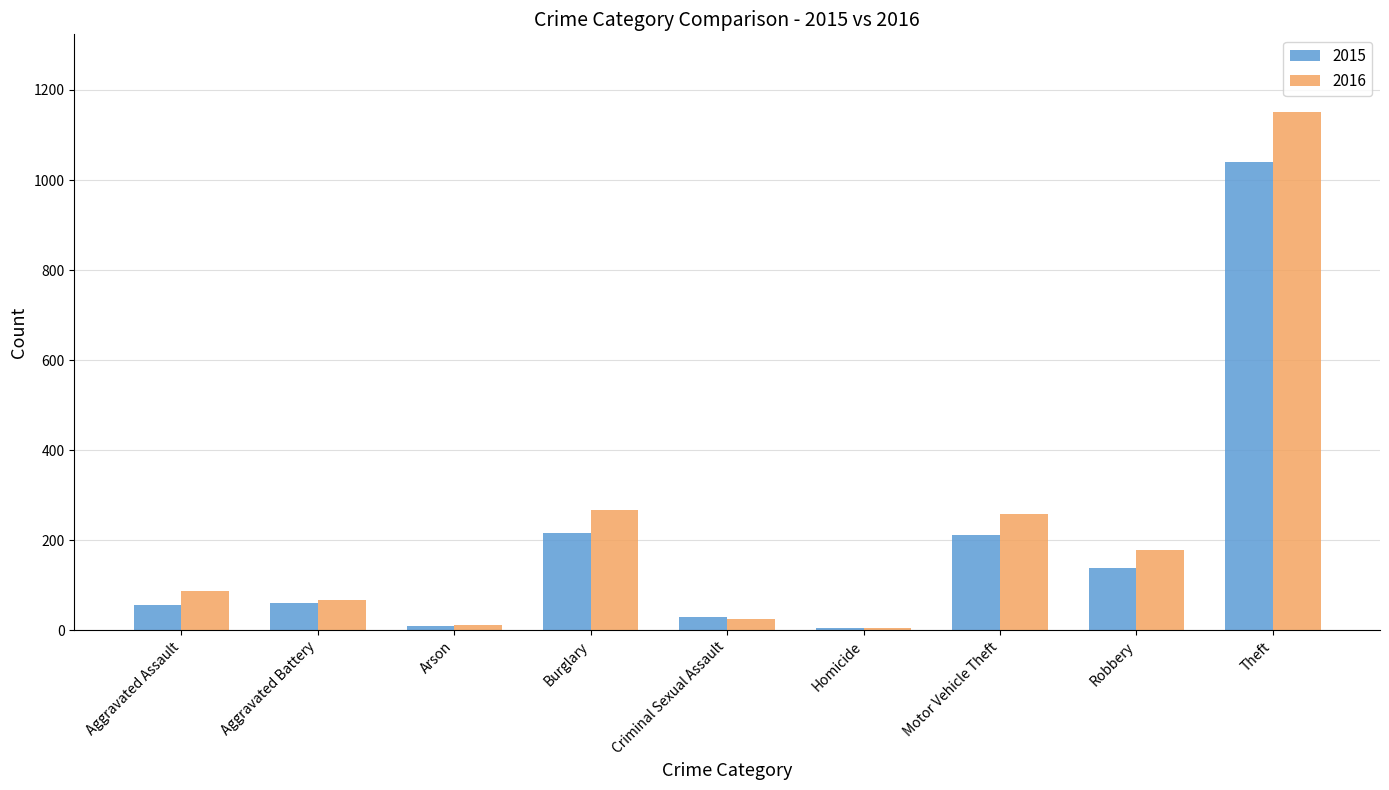

How many series are shown in this chart?

2